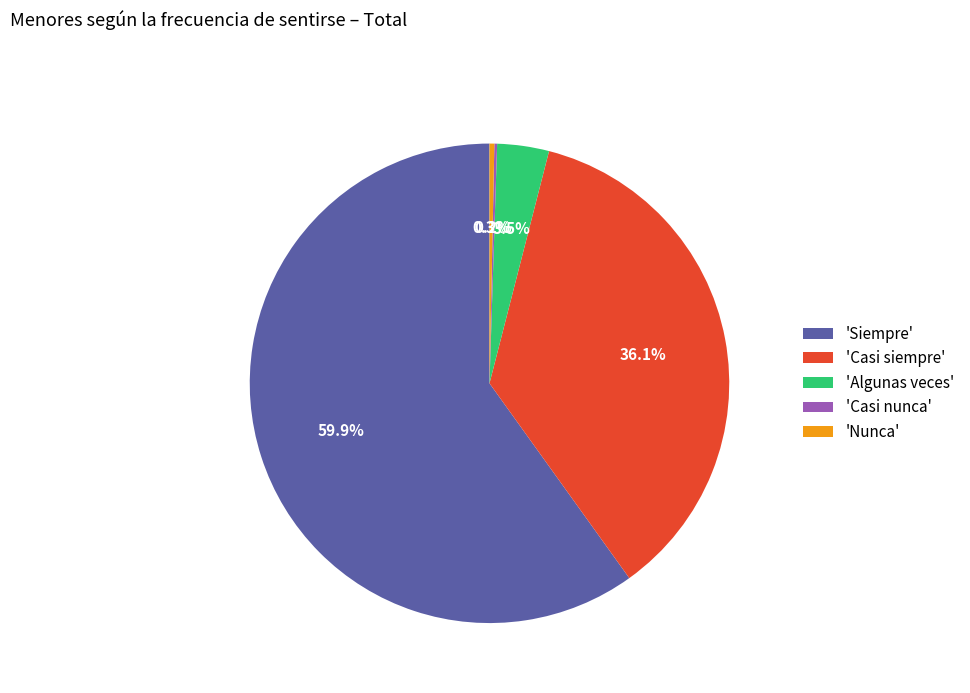

Between 'Casi siempre' and 'Algunas veces', which is larger?

'Casi siempre'